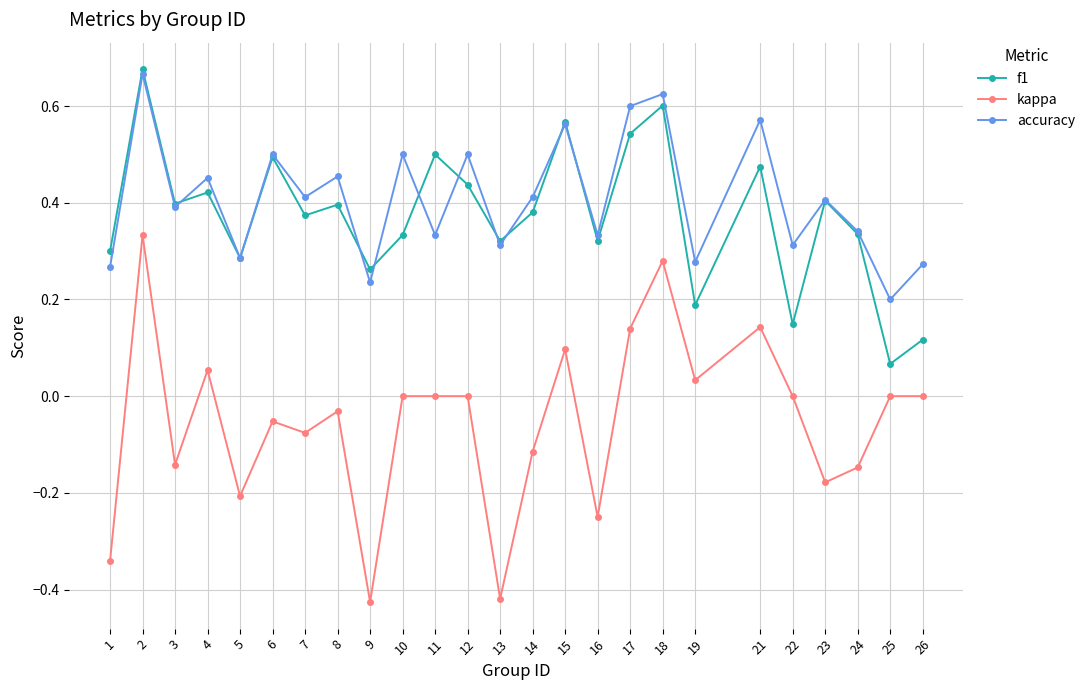

Where is the first local maximum for f1?

2